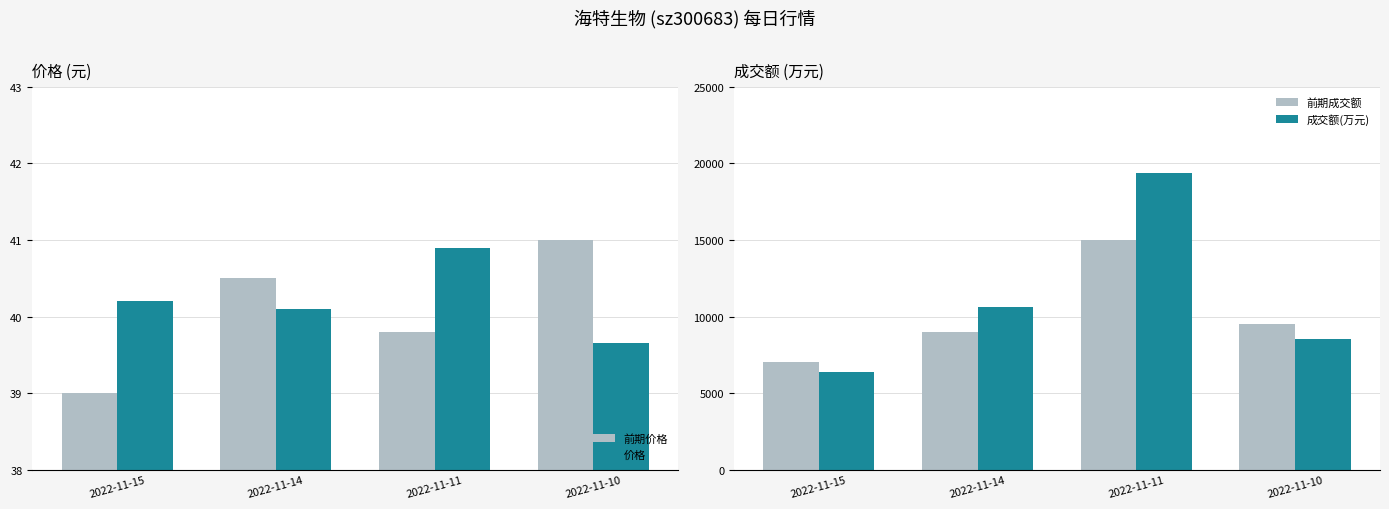

Which series has the largest total across all categories?

成交额(万元)